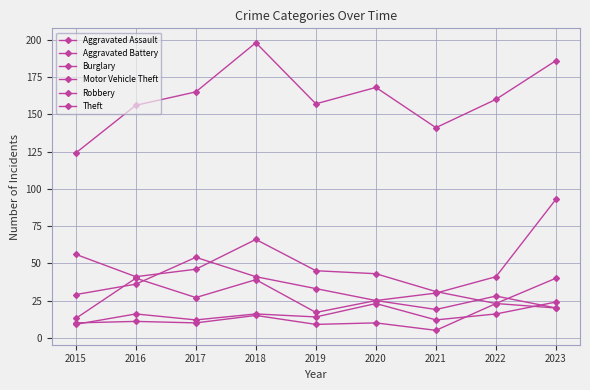

Which category has the lowest value in the Motor Vehicle Theft series?

2020